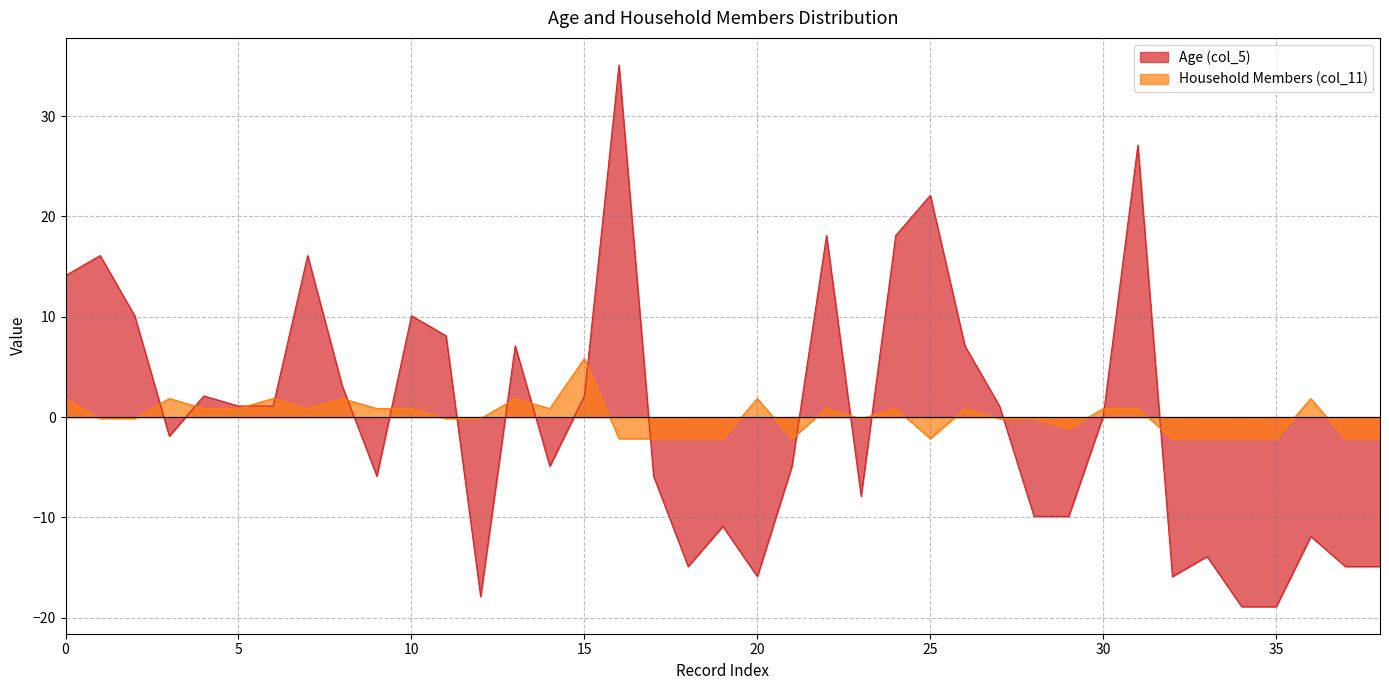

Rank the series at 17 from lowest to highest value.

Age (col_5), Household Members (col_11)